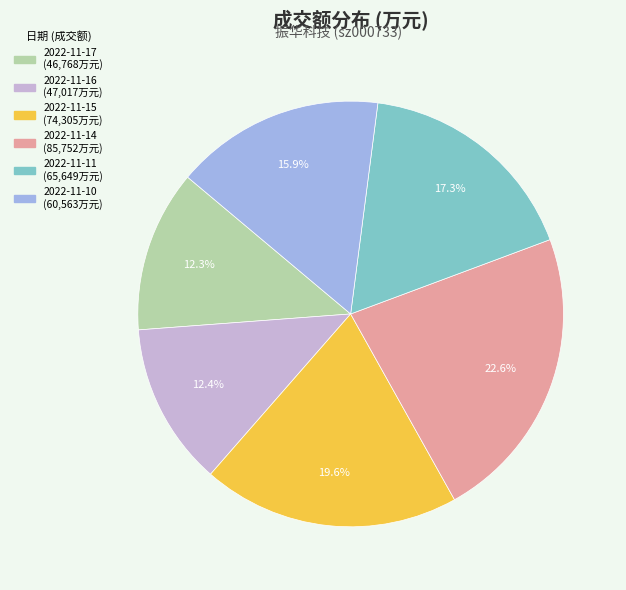

How much of the chart is everything except 2022-11-15?

80.4%